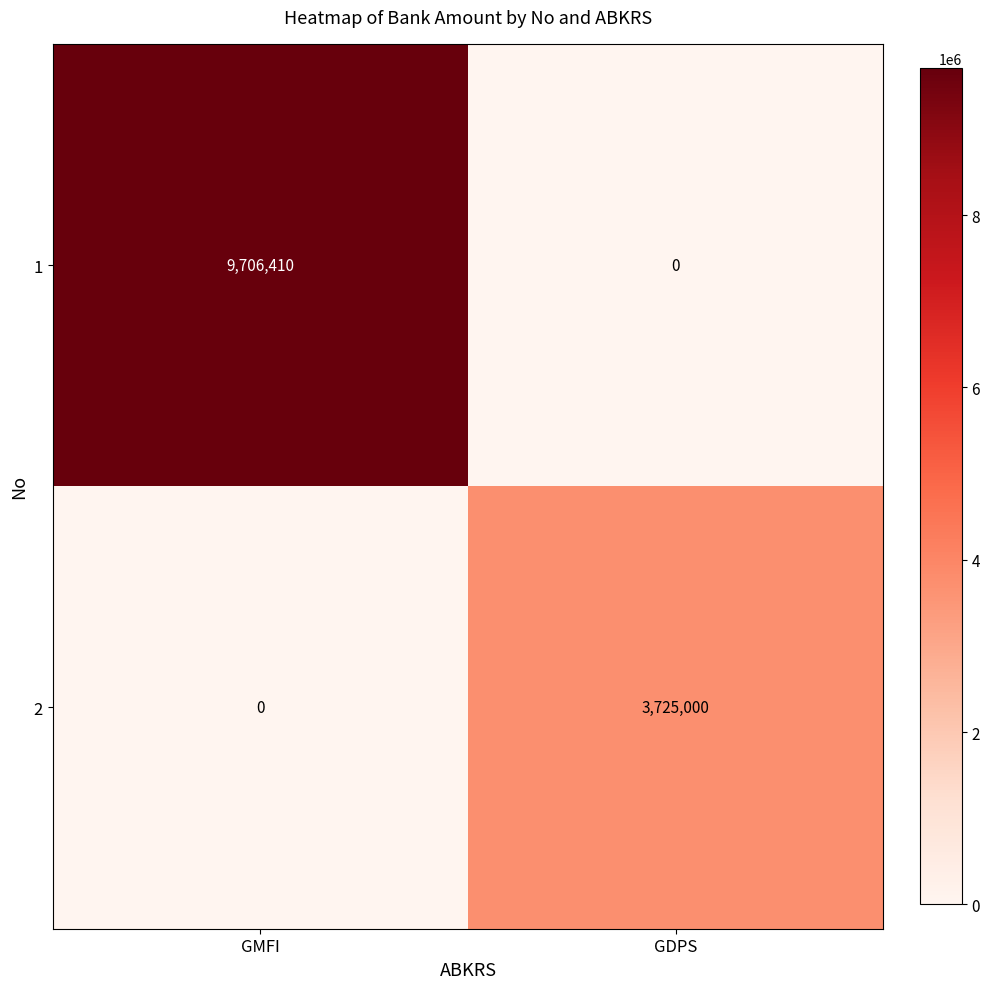

At which label is 2 closest to 1862500?

GMFI